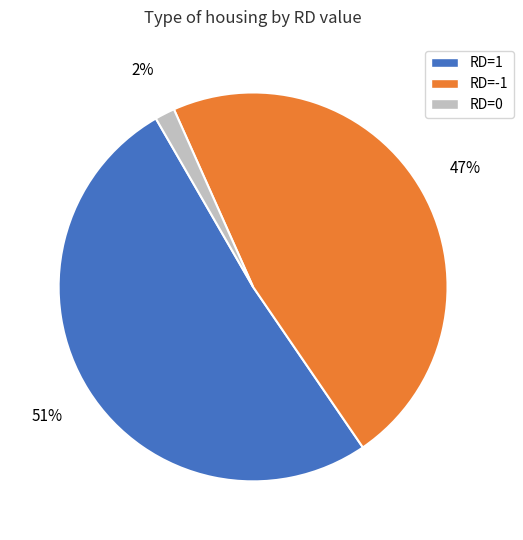

Do RD=-1 and RD=1 together represent more than half of the pie?

Yes